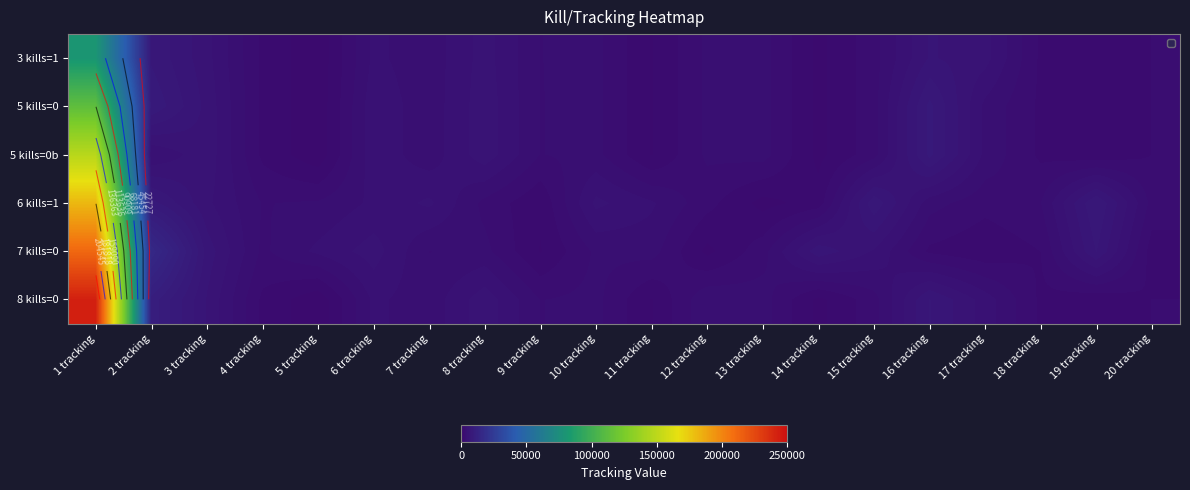

Rank the series at 1 tracking from highest to lowest value.

8 kills=0, 7 kills=0, 6 kills=1, 5 kills=0b, 5 kills=0, 3 kills=1